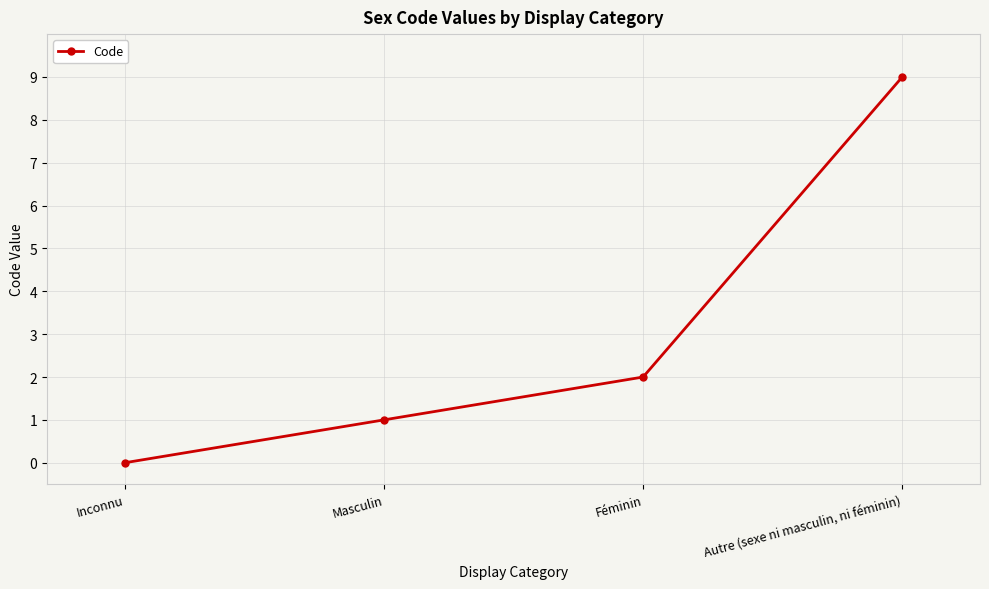

Does the chart have visible grid lines?

Yes